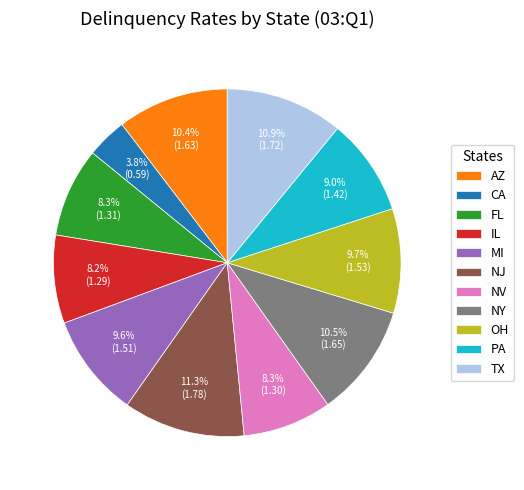

True or false: OH accounts for 1% of the total.

False